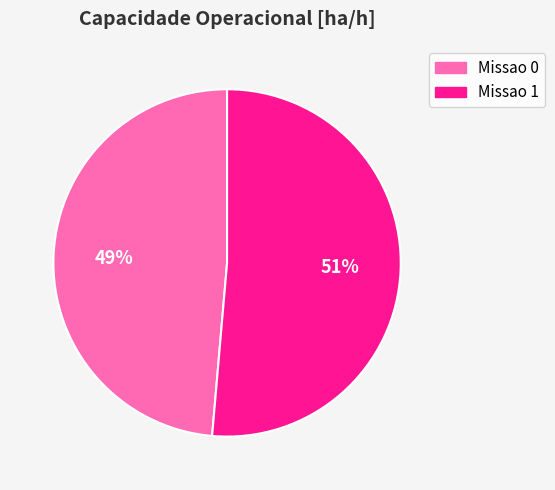

Does Missao 1 account for over 50% of the chart?

Yes